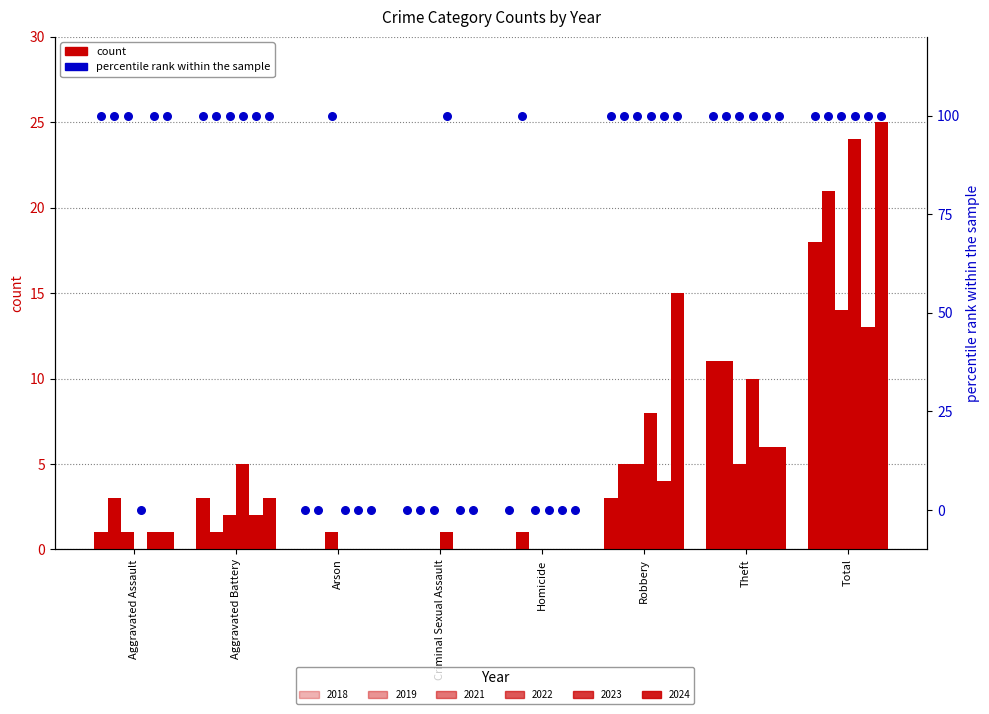

Which series reaches the minimum Y coordinate?

pct_2018